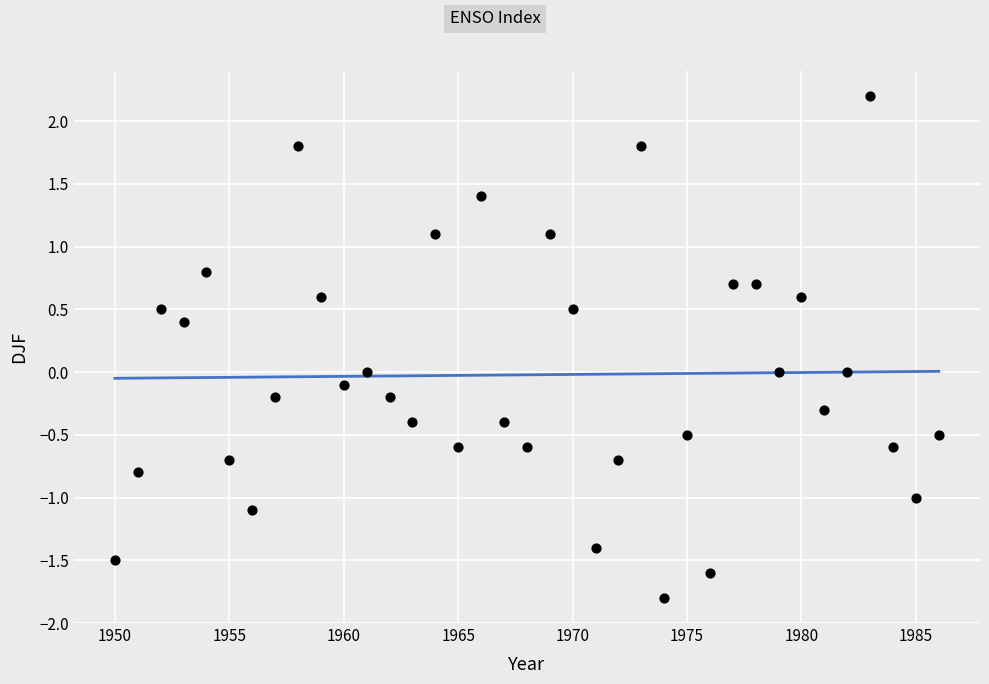

What is the range of Y values (max minus min)?

4.0